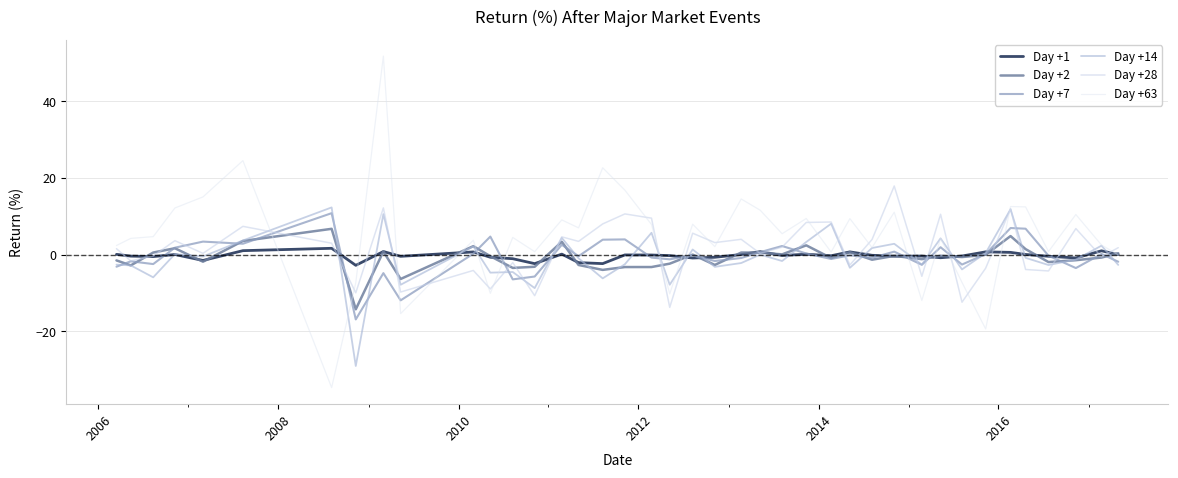

After their last crossing, which series has the higher values: Day +1 or Day +28?

Day +28